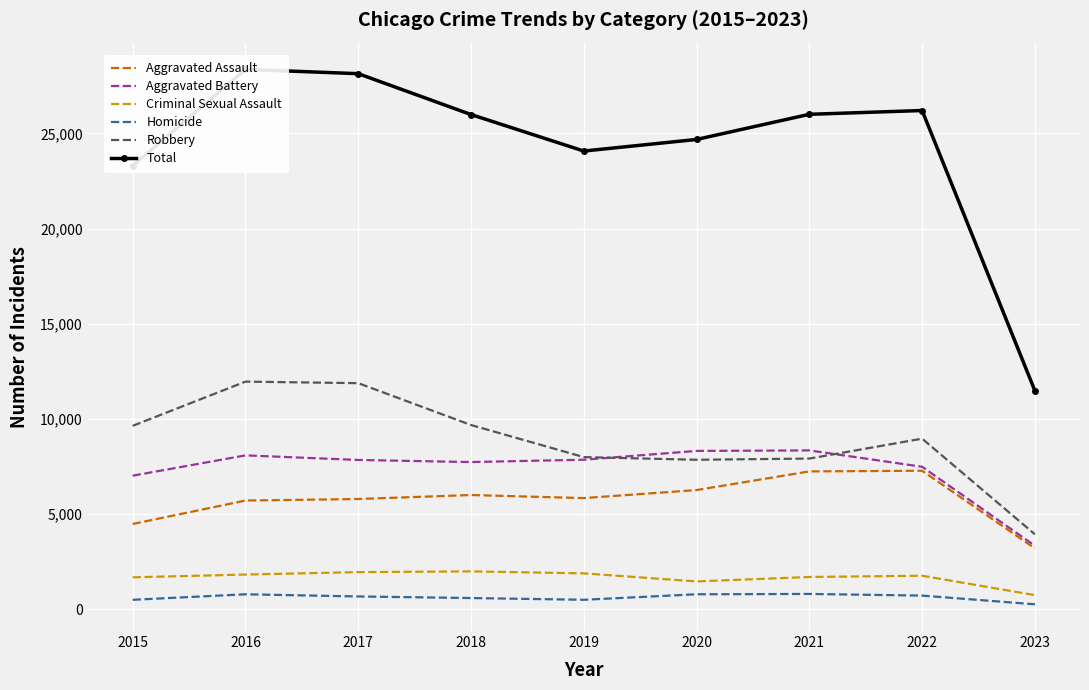

Where does the Total series first go above 25994?

2016